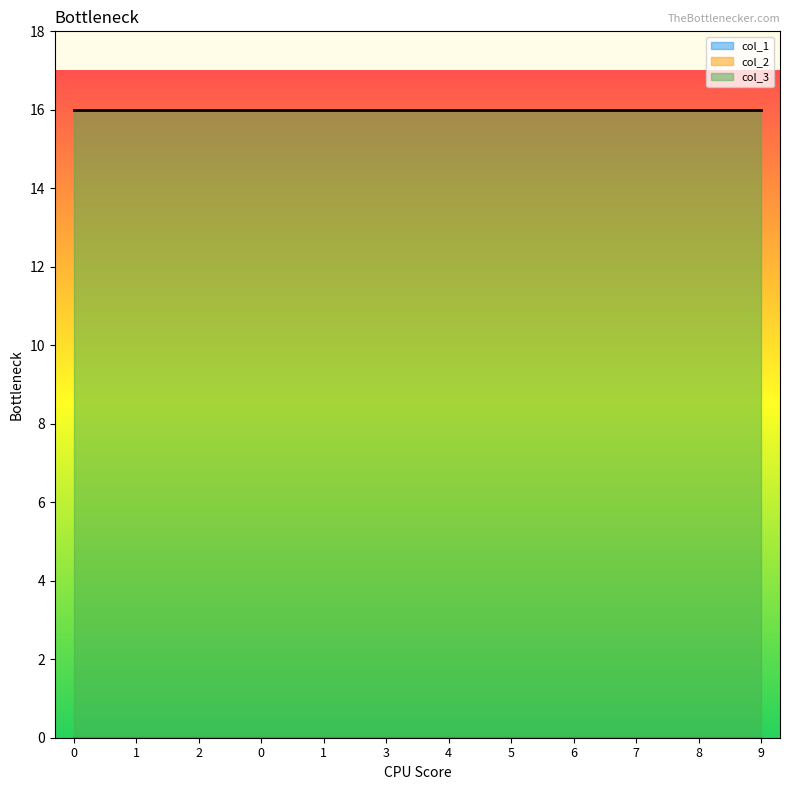

The col_1 series shows 0 at 4. True or false?

True